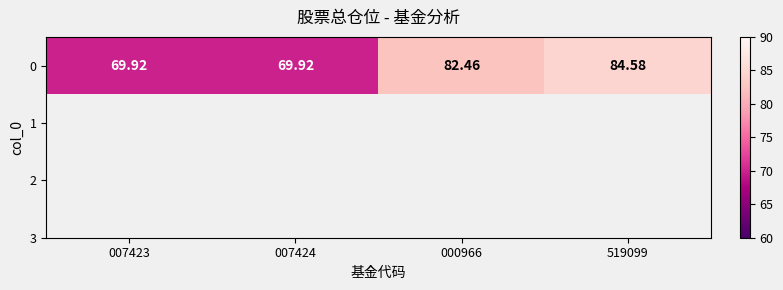

Rank the categories by value from lowest to highest.

007423, 007424, 000966, 519099